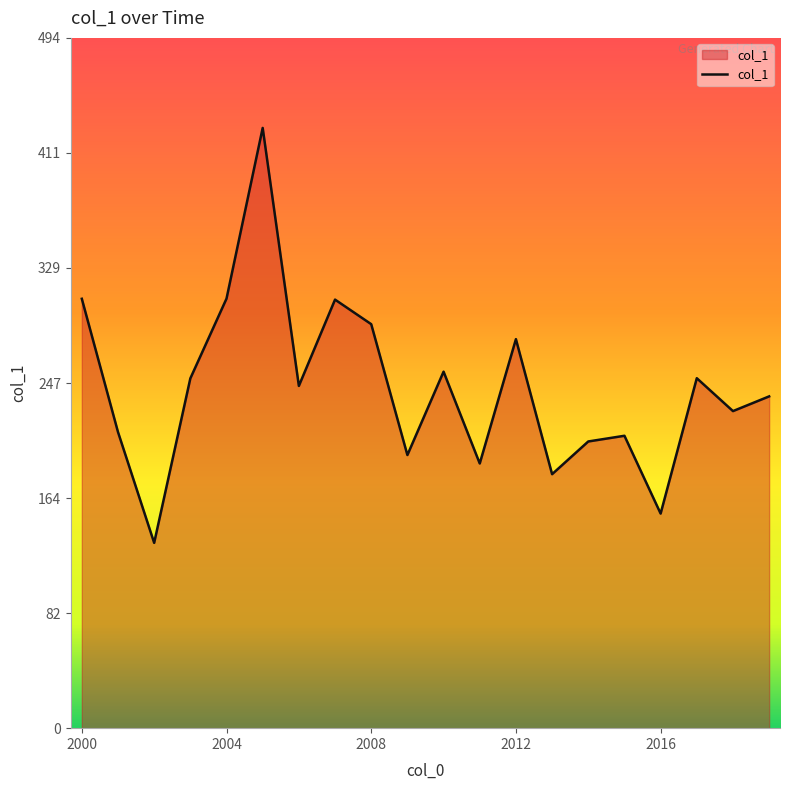

What is the maximum value shown in the chart?

429.8